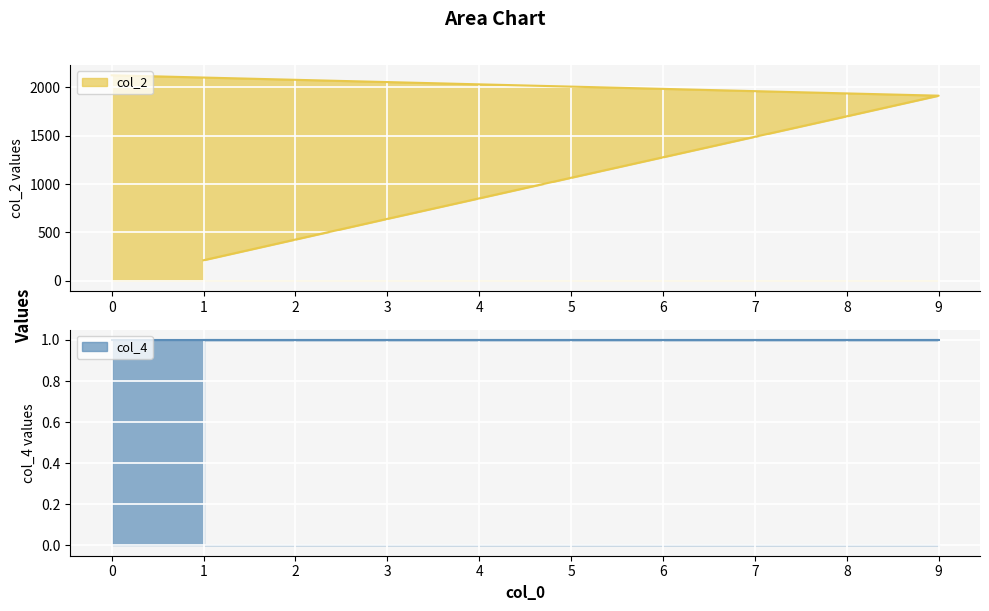

What is the difference between the maximum and minimum values?

1913